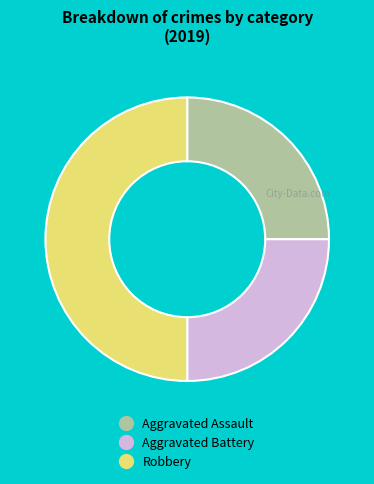

Does Aggravated Battery account for over 50% of the chart?

No